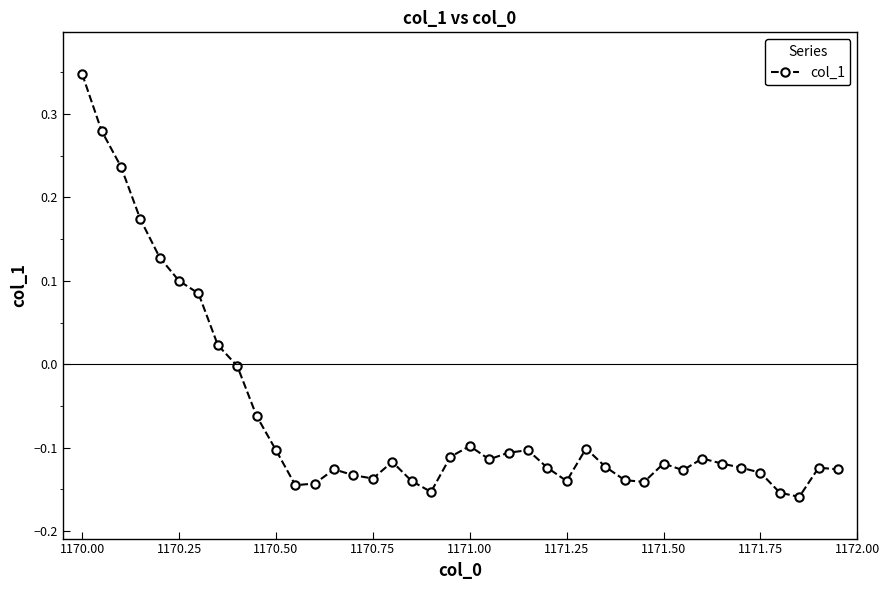

True or false: there are more than 2 points higher than both neighbors.

True